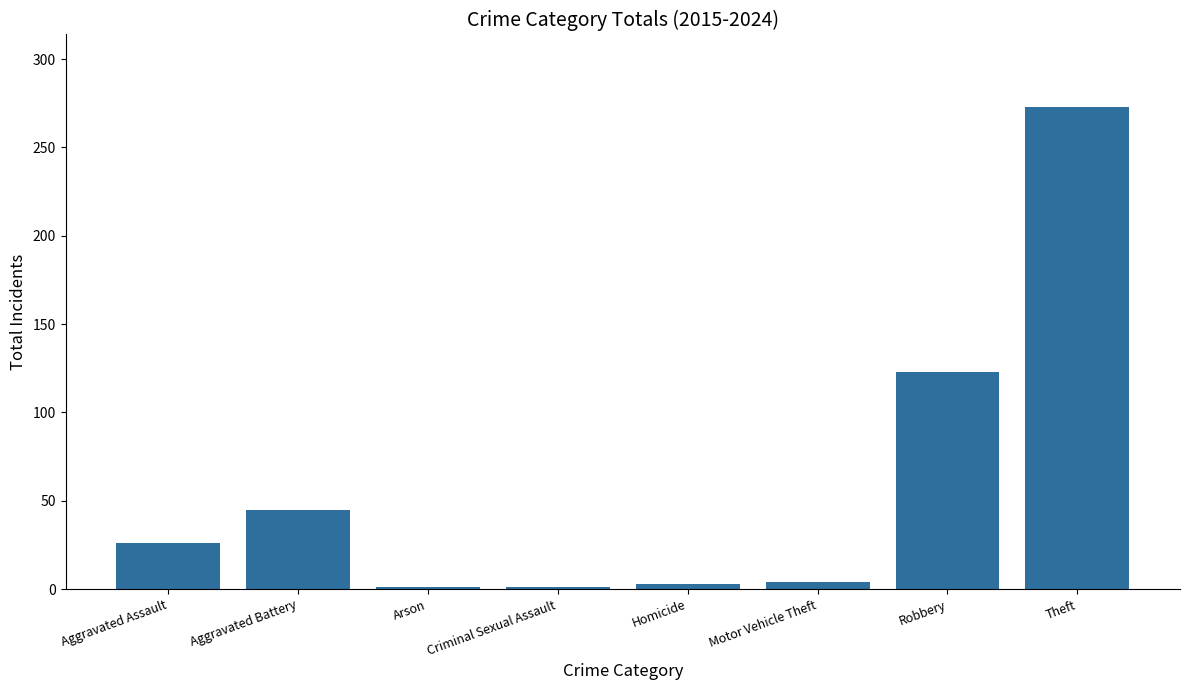

What is the greatest value displayed?

273